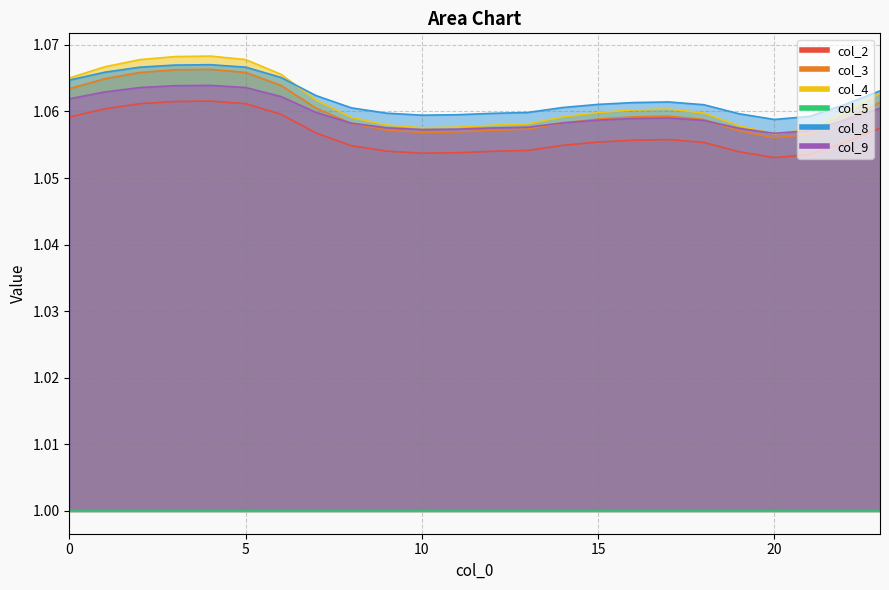

The value of col_9 at 19 is 1.1. True or false?

True